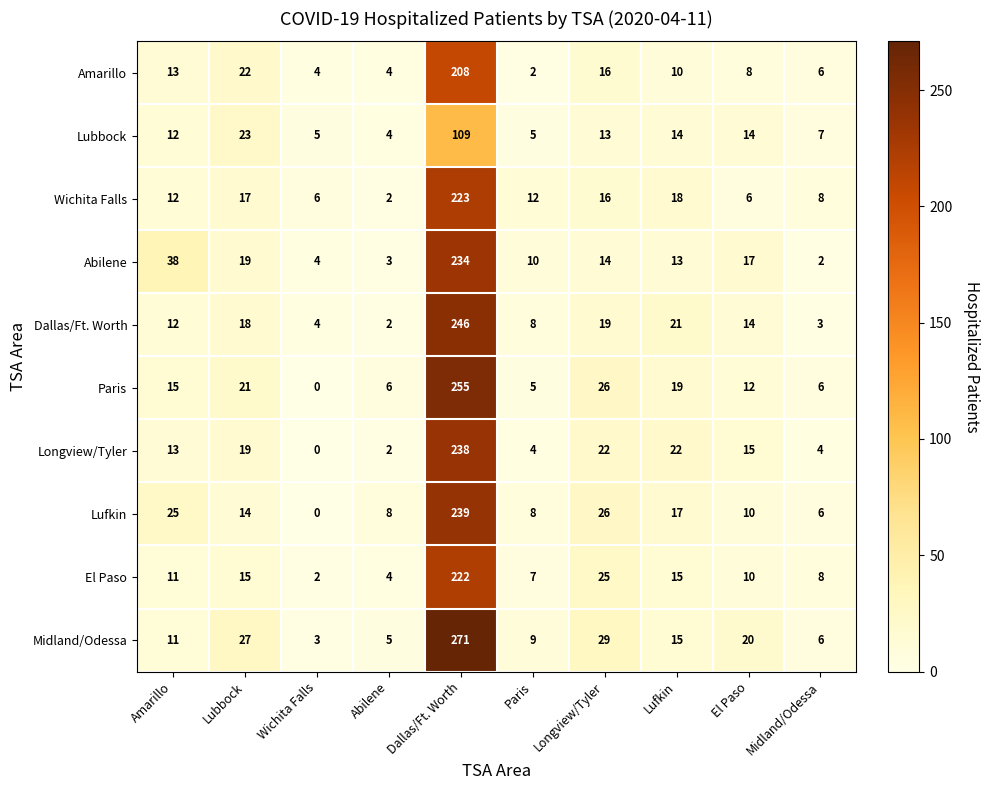

Where is Midland/Odessa nearest to the value 137?

Longview/Tyler